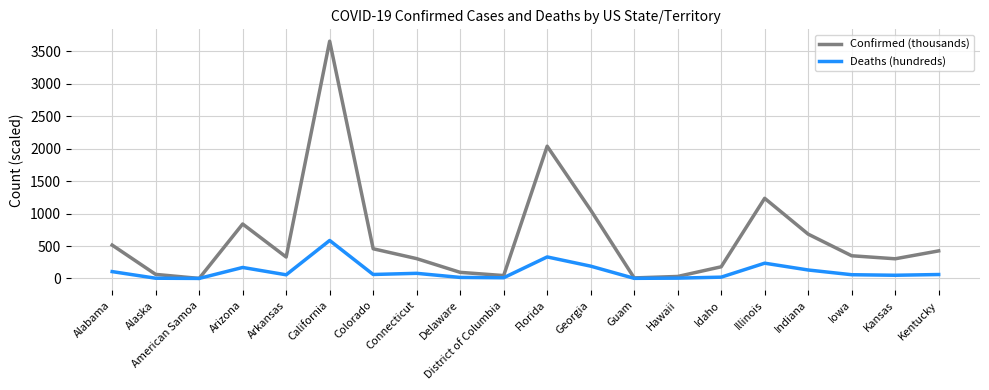

List the series in order of their overall mean, lowest first.

Deaths (hundreds), Confirmed (thousands)